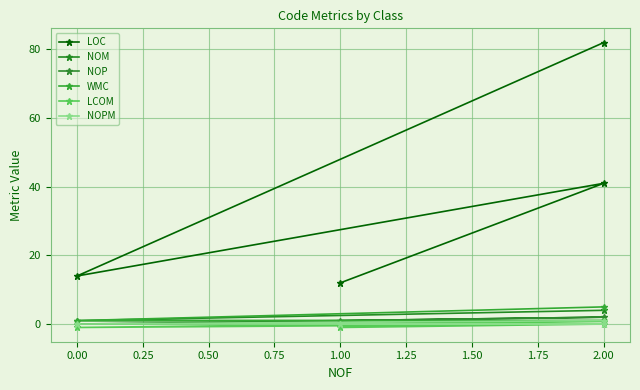

At how many categories does at least one series exceed 58?

1